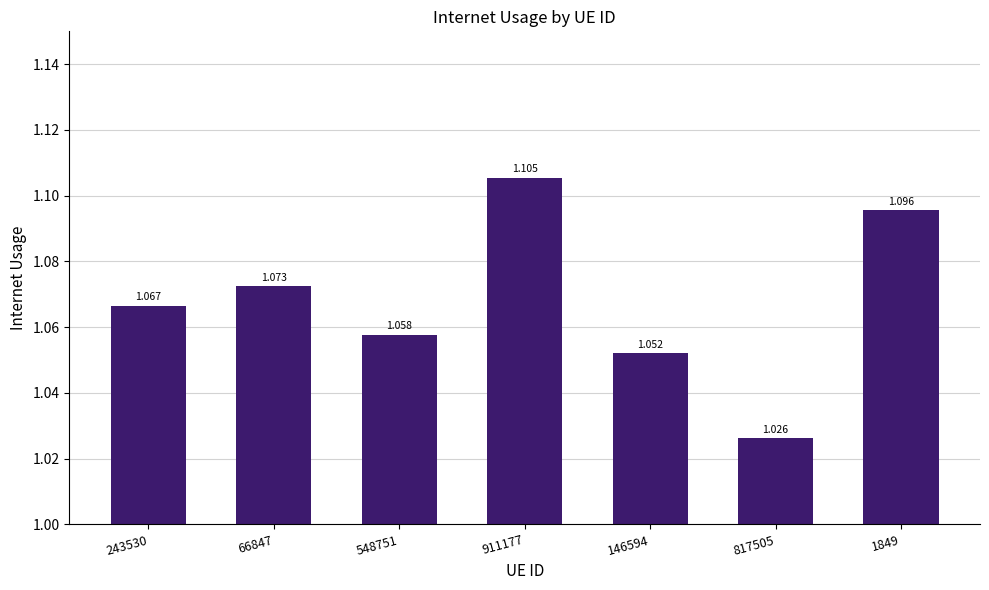

The value at 146594 is 0.6. True or false?

False